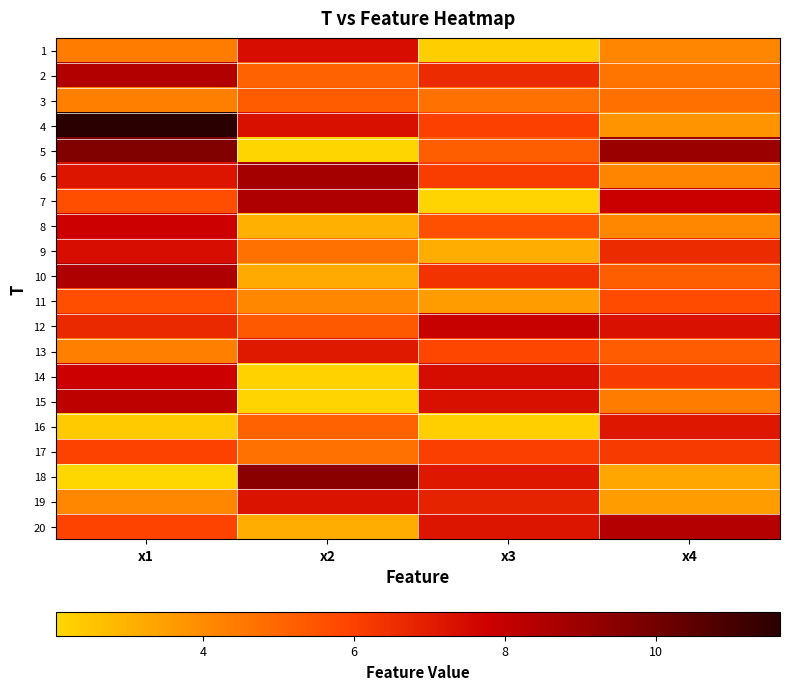

At how many categories does at least one series exceed 3?

4